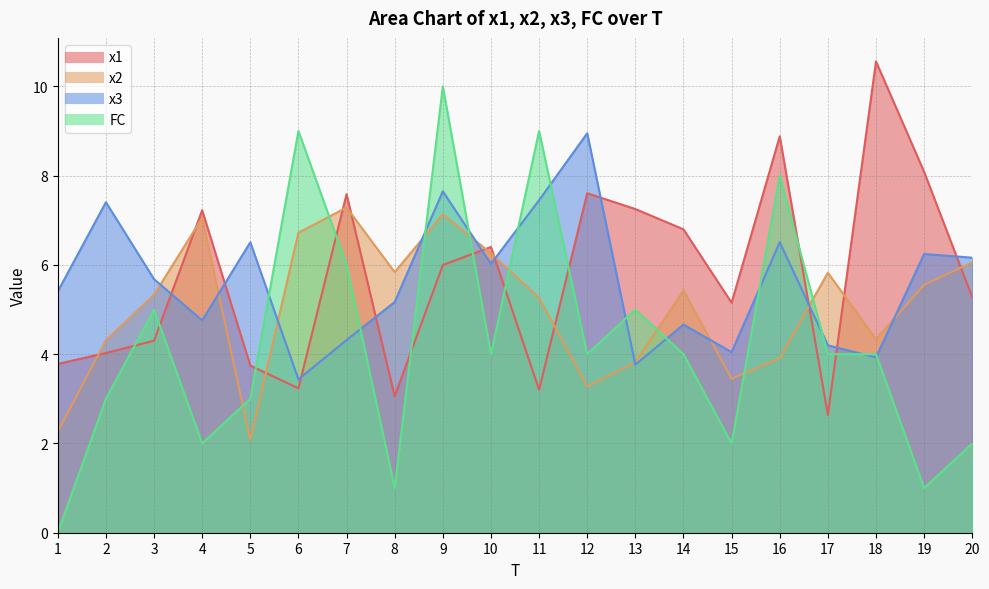

At 3, list the series in order from smallest to largest.

x1, FC, x2, x3